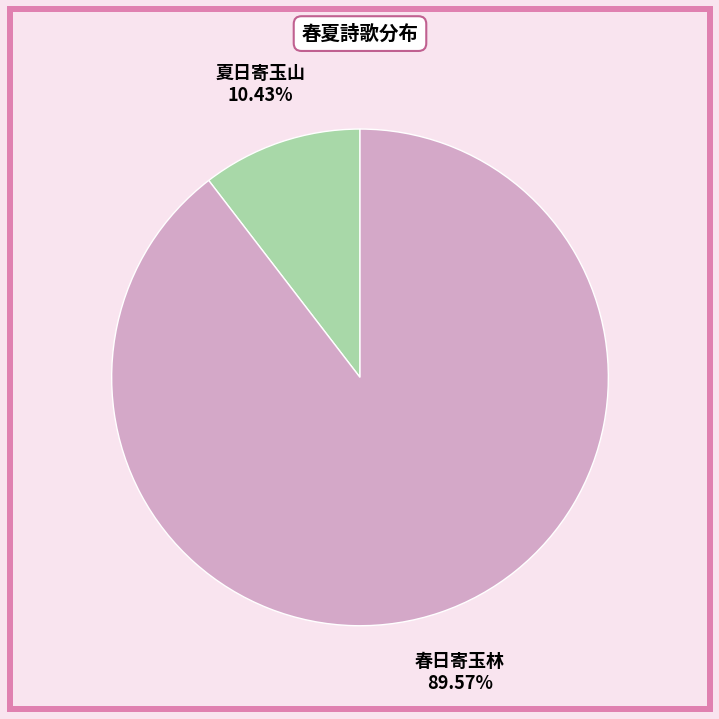

The 夏日寄玉山 slice represents 10% of the pie. True or false?

True